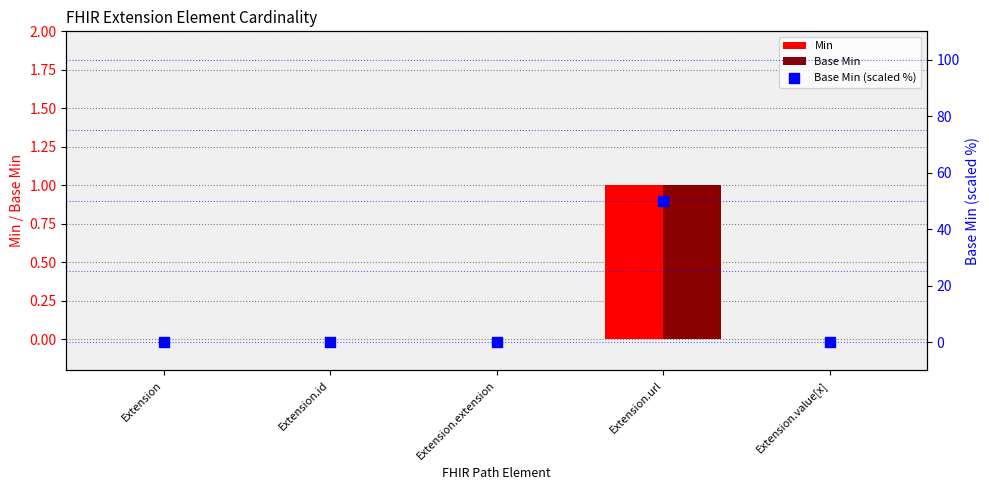

Which series contains the highest Y value?

Base Min (scaled %)